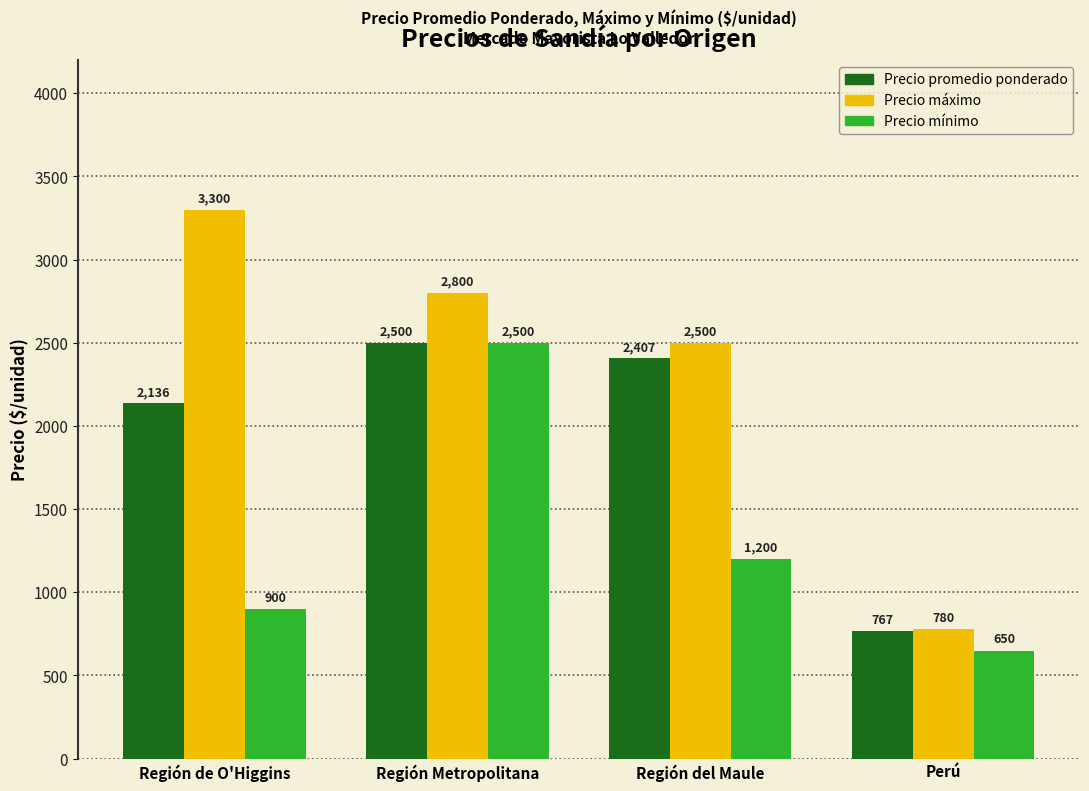

Rank the series by their average value, from highest to lowest.

Precio máximo, Precio promedio ponderado, Precio mínimo